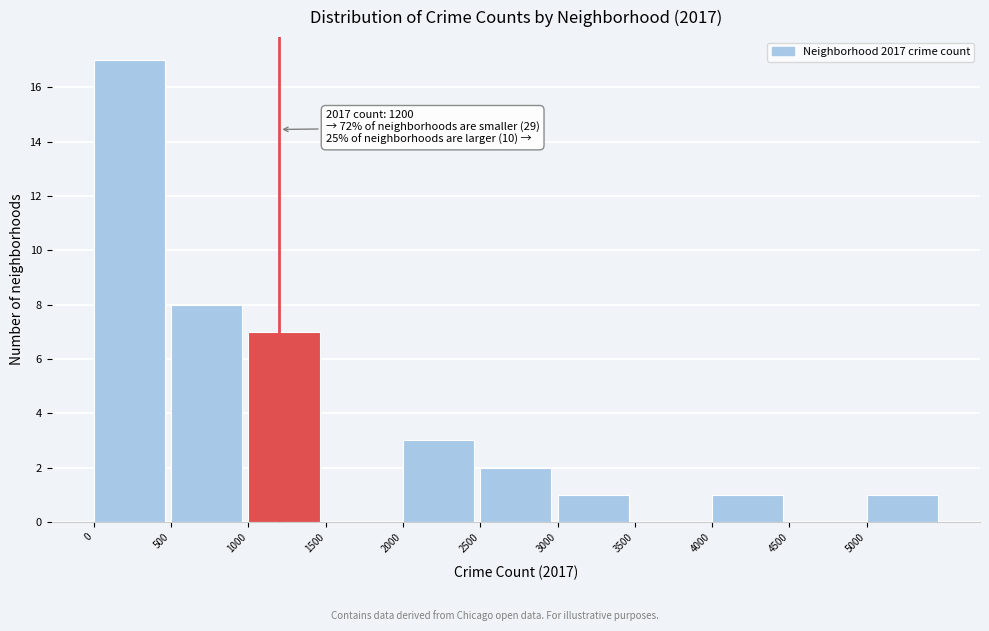

Which range on the x-axis has the tallest bar?

0 to 500